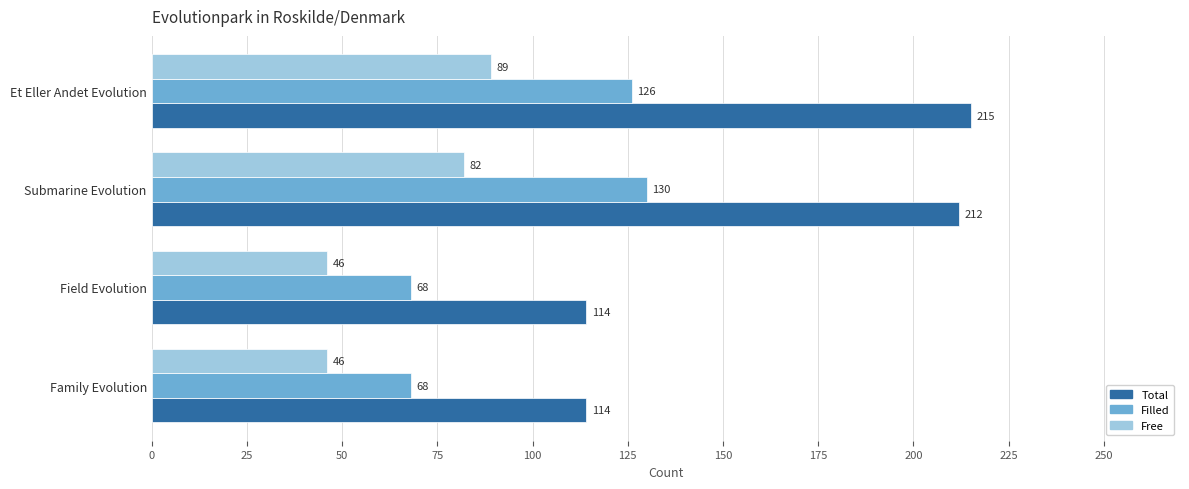

List the series in order of their peak value, lowest first.

Free, Filled, Total